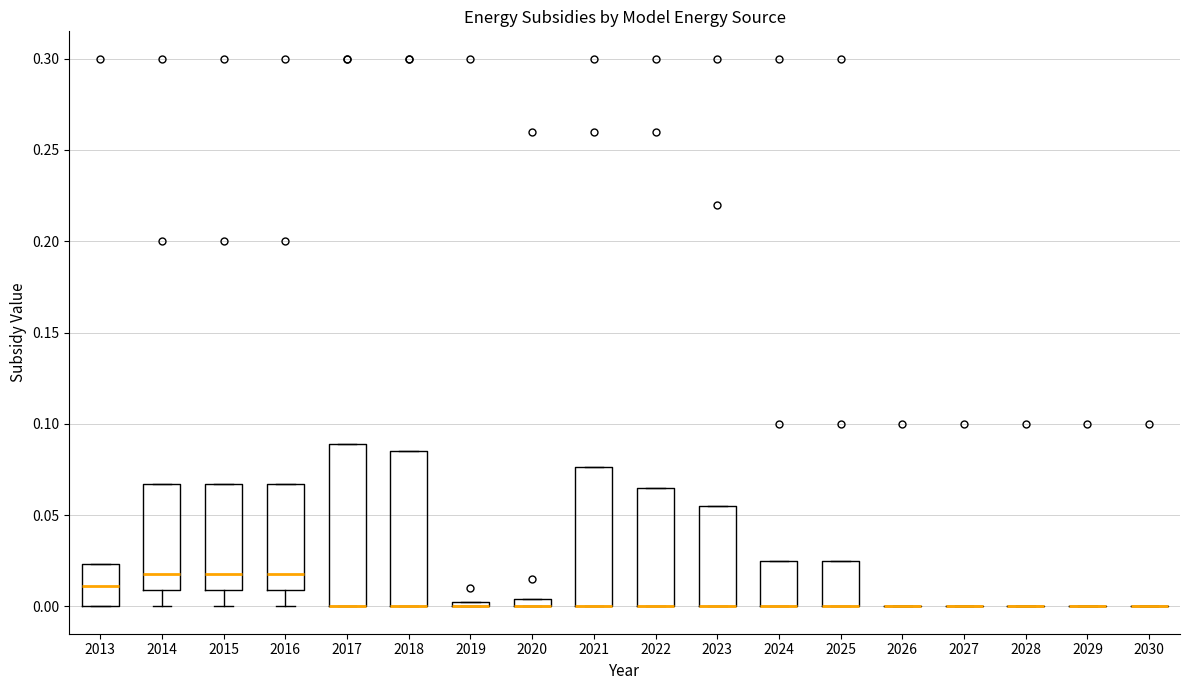

Where is the upper edge of the box at x = 2013 on the y-axis? The values are not printed on the chart, so give them approximately, as read against the axis.

0.025